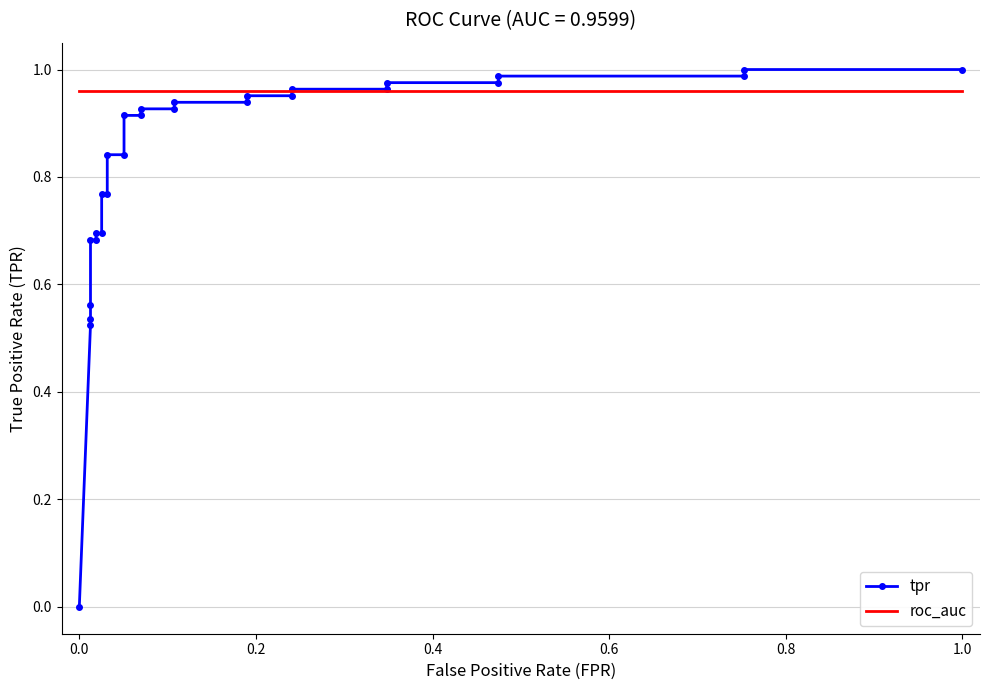

Between 0.8 and 0.6, which is larger?

0.8